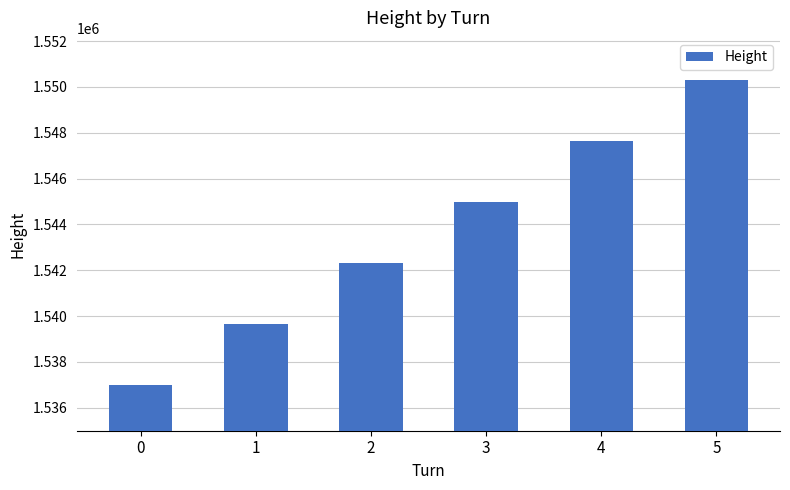

How many values are below 1544984?

3